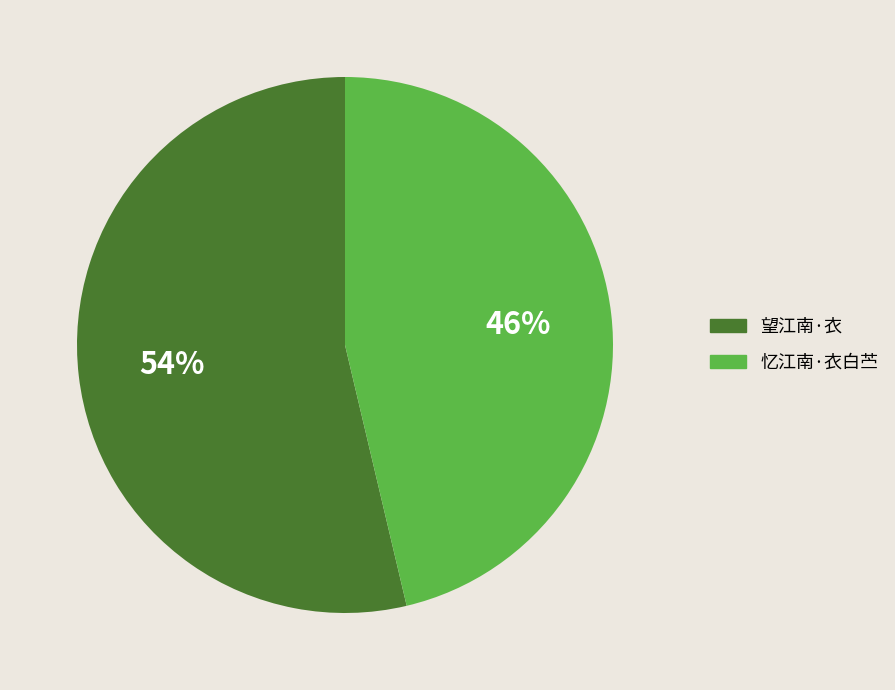

To the nearest percent, what is the combined percentage of 望江南·衣 and 忆江南·衣白苎?

100%